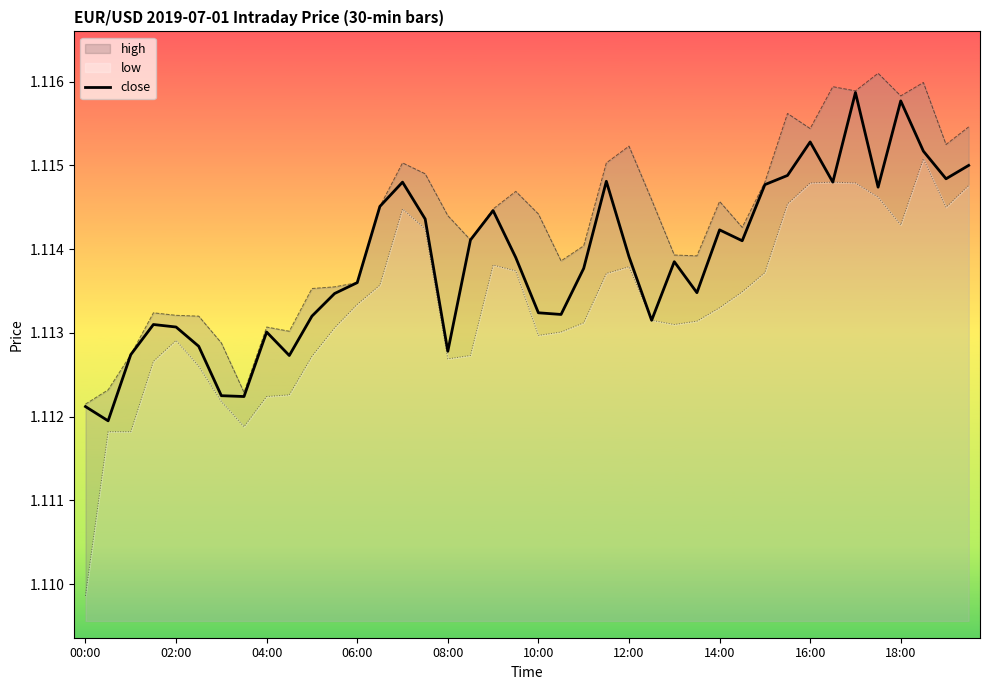

Is it true that close equals 0.6 at 00:00?

False